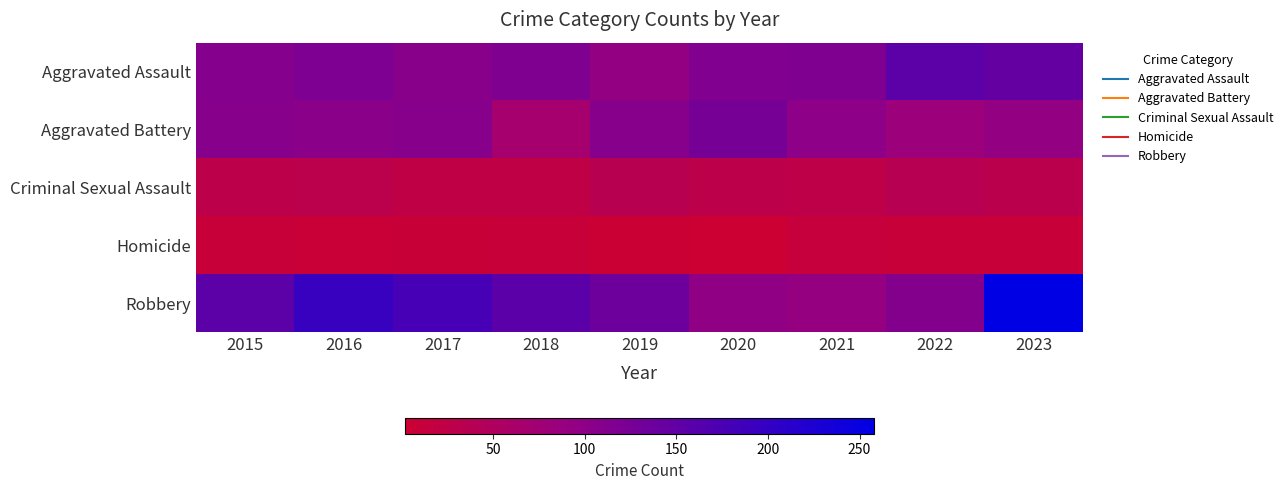

Reading left to right, what are all the values shown in this chart?

Aggravated Assault: 2015=110	2016=118	2017=105	2018=115	2019=92	2020=113	2021=115	2022=154	2023=145
Aggravated Battery: 2015=108	2016=102	2017=108	2018=67	2019=108	2020=125	2021=100	2022=81	2023=92
Criminal Sexual Assault: 2015=28	2016=30	2017=21	2018=21	2019=35	2020=28	2021=26	2022=36	2023=31
Homicide: 2015=9	2016=7	2017=8	2018=10	2019=5	2020=2	2021=13	2022=9	2023=9
Robbery: 2015=154	2016=194	2017=178	2018=155	2019=135	2020=97	2021=91	2022=111	2023=258